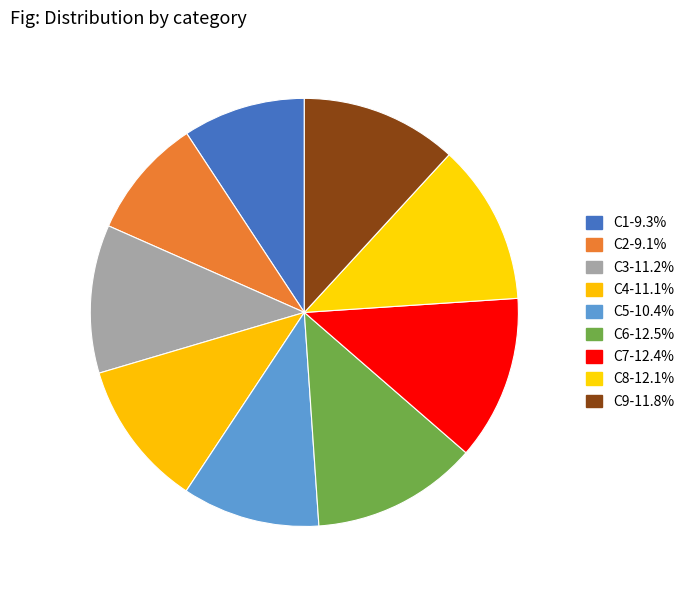

True or false: C9 accounts for 19% of the total.

False